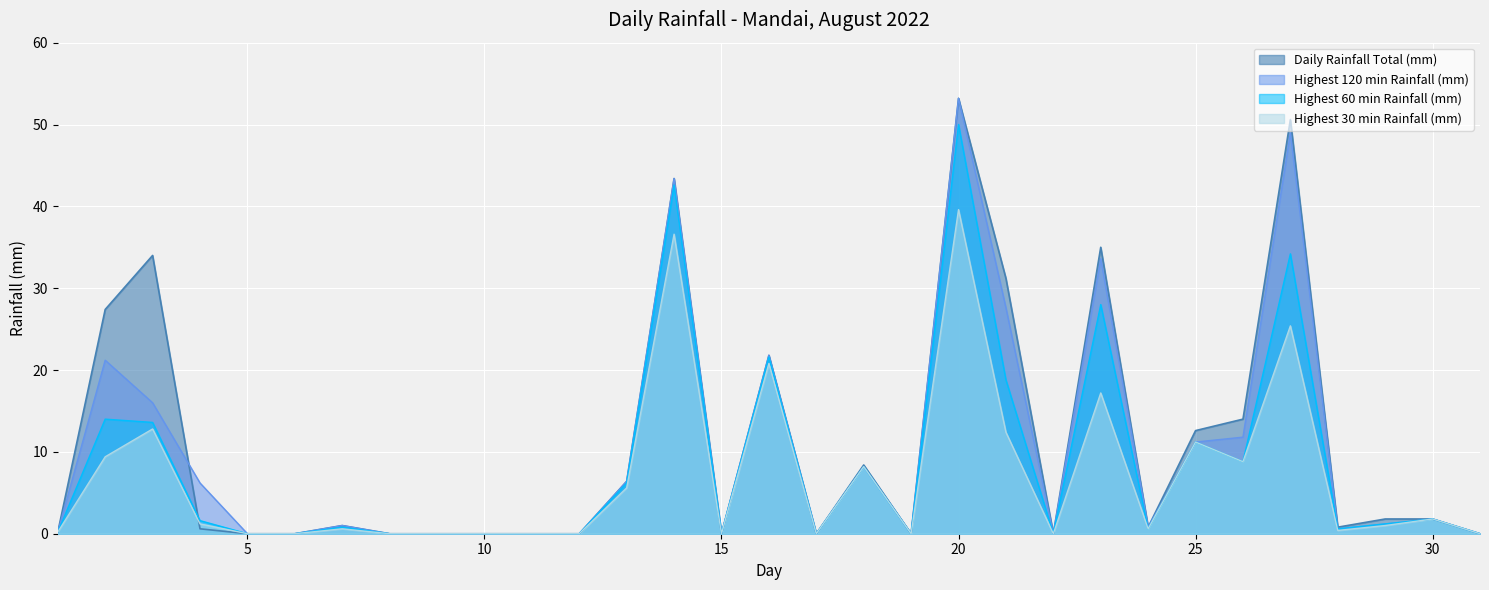

The value of Highest 120 min Rainfall (mm) at 10 is 0.0. True or false?

True